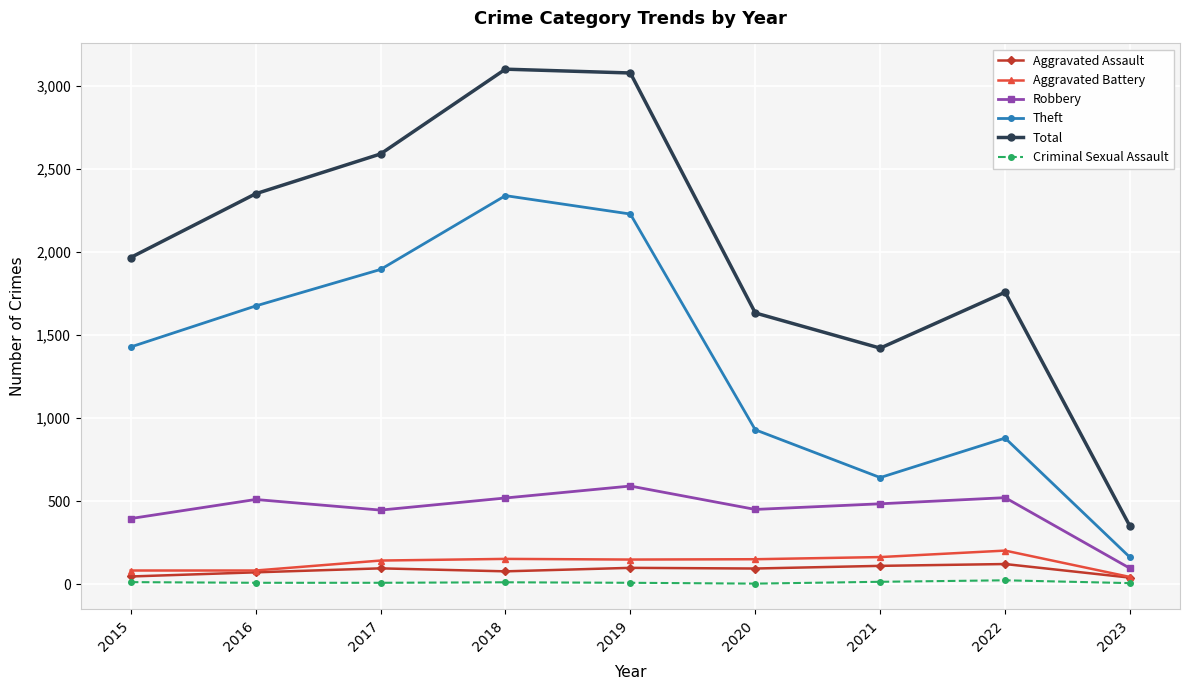

Which series has the largest range (max minus min)?

Total